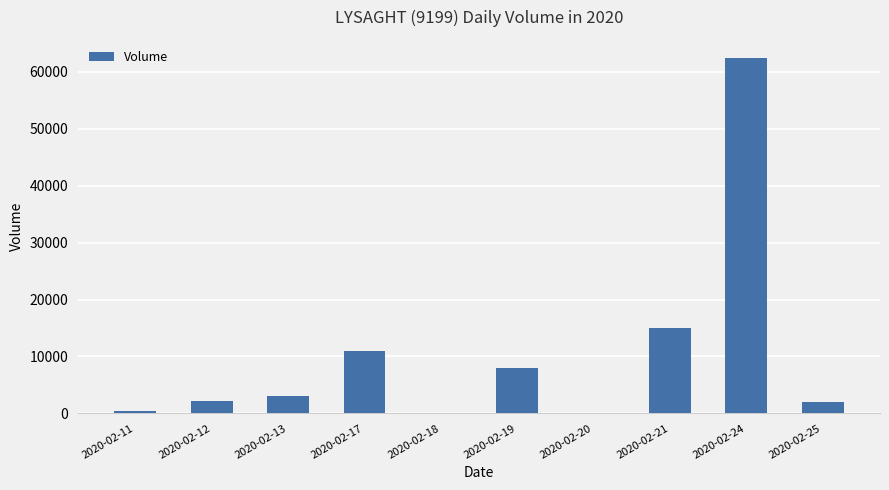

The value at 2020-02-18 is 0. True or false?

True